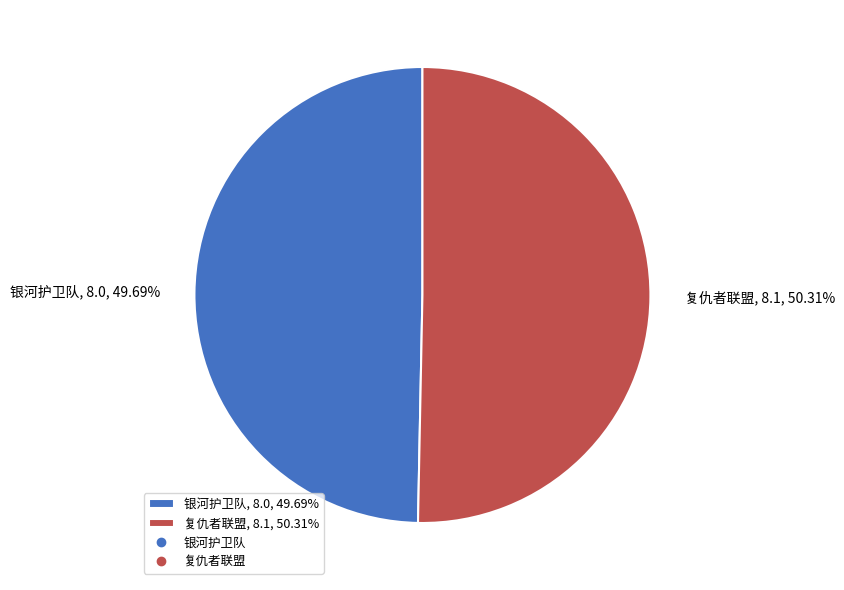

Is it true that 复仇者联盟 is 50% of the pie?

True